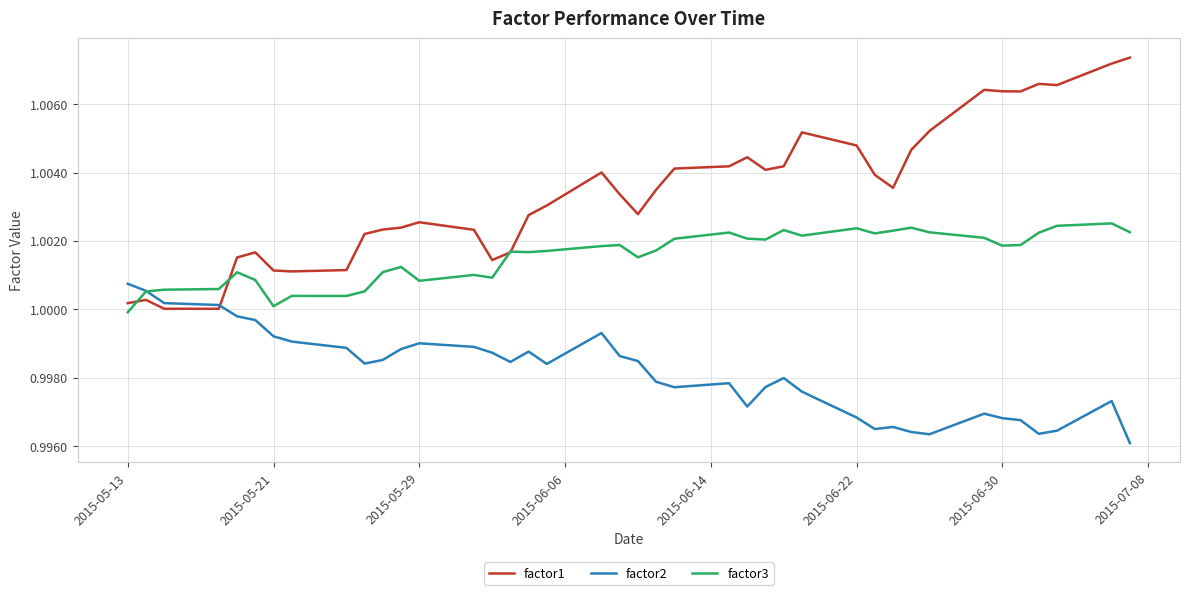

Which series has the largest total across all categories?

factor1